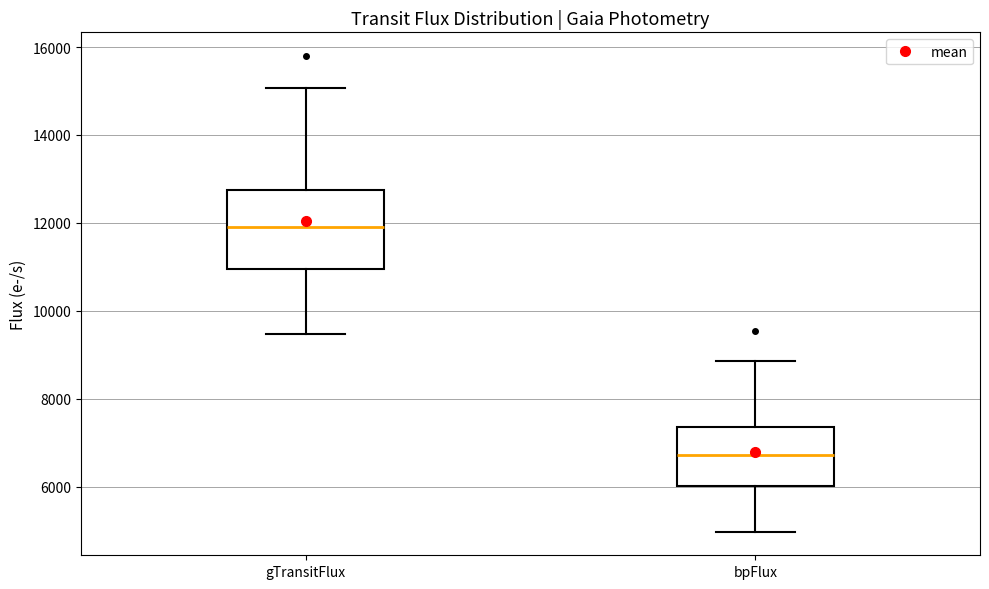

Where is the lower edge of the box for bpFlux on the y-axis? The values are not printed on the chart, so give them approximately, as read against the axis.

6000